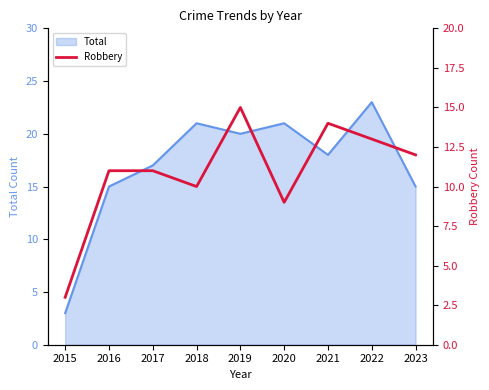

What is the smallest value displayed?

3